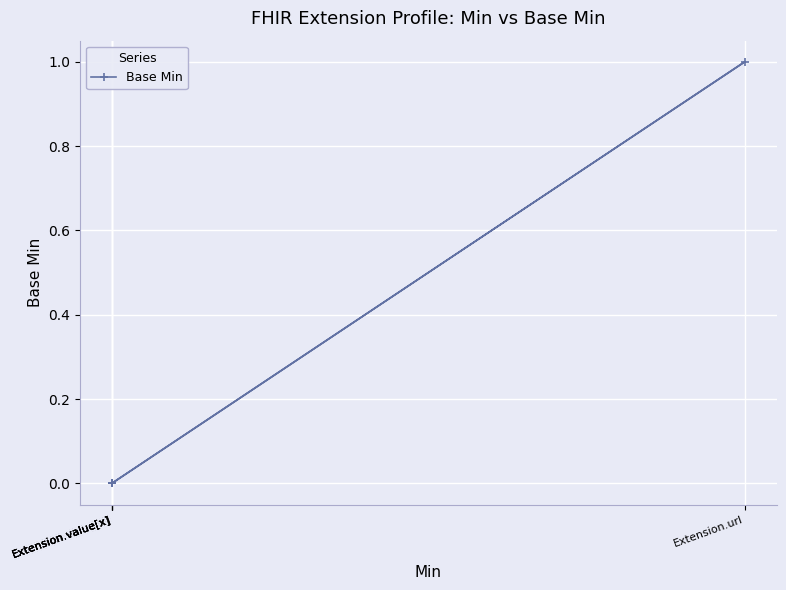

Does the chart display data point markers on the line(s)?

Yes